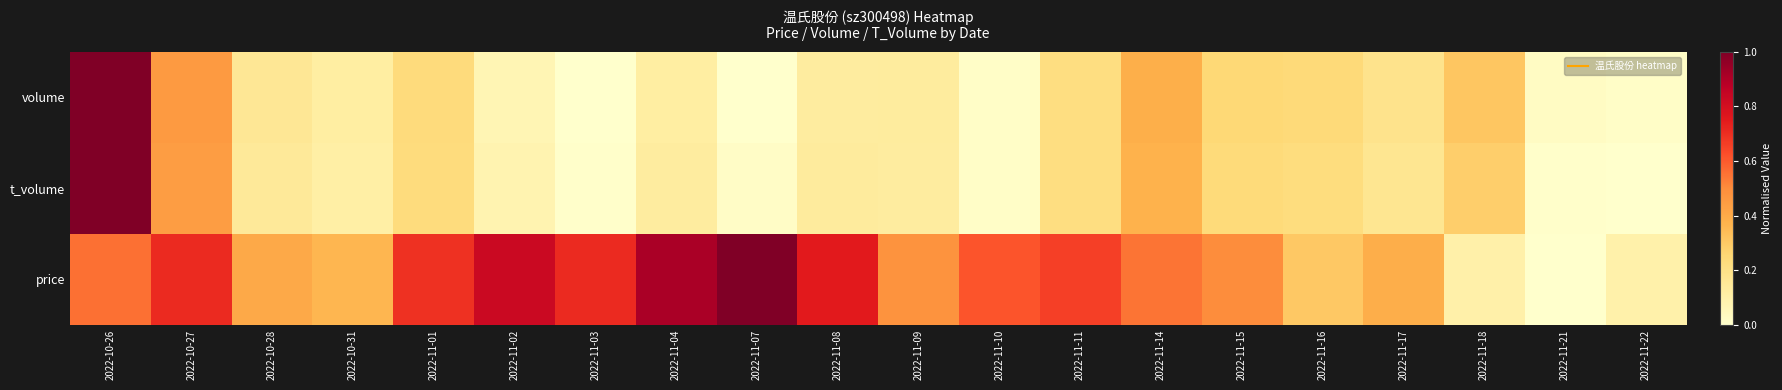

Reading left to right, extract all data points from this chart.

volume: 2022-10-26=1.0	2022-10-27=0.5	2022-10-28=0.2	2022-10-31=0.1	2022-11-01=0.2	2022-11-02=0.1	2022-11-03=0.0	2022-11-04=0.1	2022-11-07=0.0	2022-11-08=0.1	2022-11-09=0.1	2022-11-10=0.0	2022-11-11=0.2	2022-11-14=0.4	2022-11-15=0.2	2022-11-16=0.2	2022-11-17=0.2	2022-11-18=0.3	2022-11-21=0.0	2022-11-22=0.0
t_volume: 2022-10-26=1.0	2022-10-27=0.4	2022-10-28=0.1	2022-10-31=0.1	2022-11-01=0.2	2022-11-02=0.1	2022-11-03=0.0	2022-11-04=0.1	2022-11-07=0.0	2022-11-08=0.1	2022-11-09=0.1	2022-11-10=0.0	2022-11-11=0.2	2022-11-14=0.4	2022-11-15=0.2	2022-11-16=0.2	2022-11-17=0.2	2022-11-18=0.3	2022-11-21=0.0	2022-11-22=0.0
price: 2022-10-26=0.6	2022-10-27=0.7	2022-10-28=0.4	2022-10-31=0.4	2022-11-01=0.7	2022-11-02=0.8	2022-11-03=0.7	2022-11-04=0.9	2022-11-07=1.0	2022-11-08=0.8	2022-11-09=0.5	2022-11-10=0.6	2022-11-11=0.7	2022-11-14=0.6	2022-11-15=0.5	2022-11-16=0.3	2022-11-17=0.4	2022-11-18=0.1	2022-11-21=0.0	2022-11-22=0.1